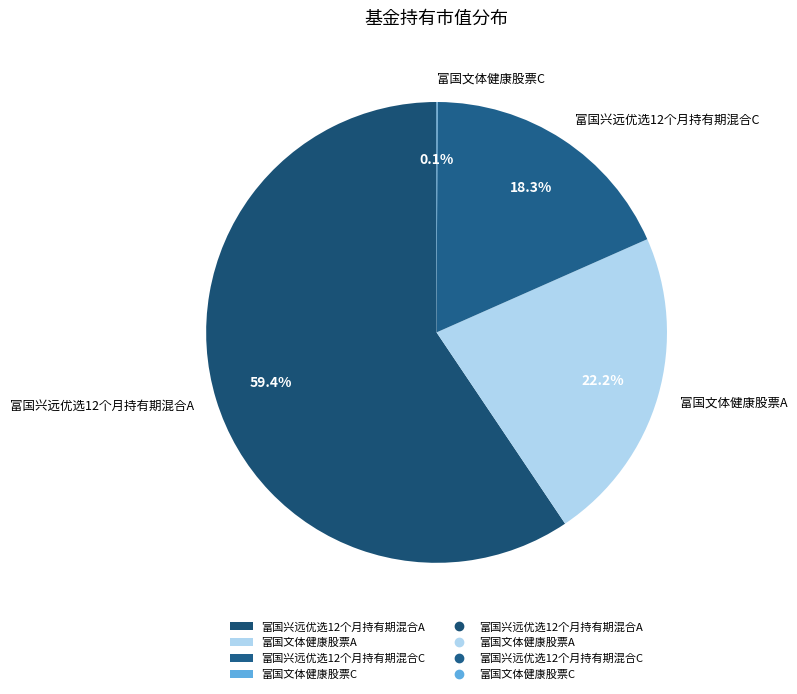

Which has a higher value, 富国文体健康股票A or 富国兴远优选12个月持有期混合A?

富国兴远优选12个月持有期混合A